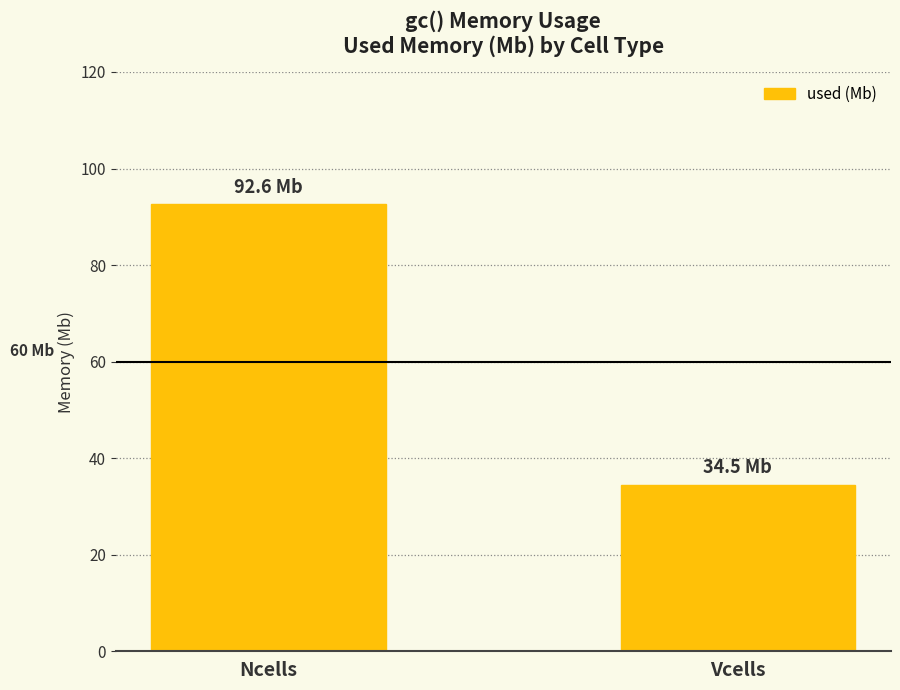

How many data points does each series have?

2